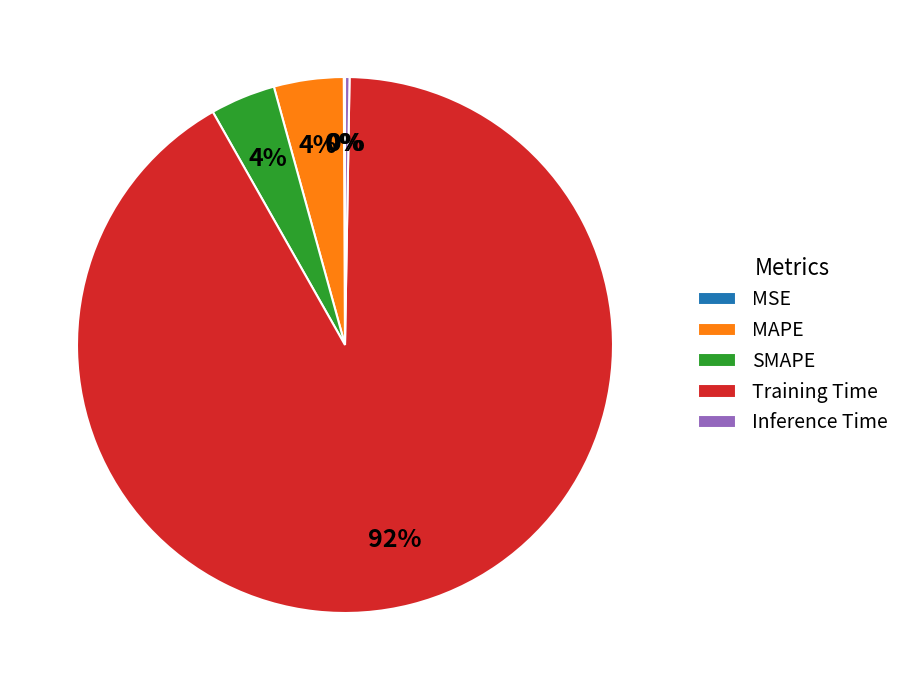

Is it true that Training Time is 85% of the pie?

False